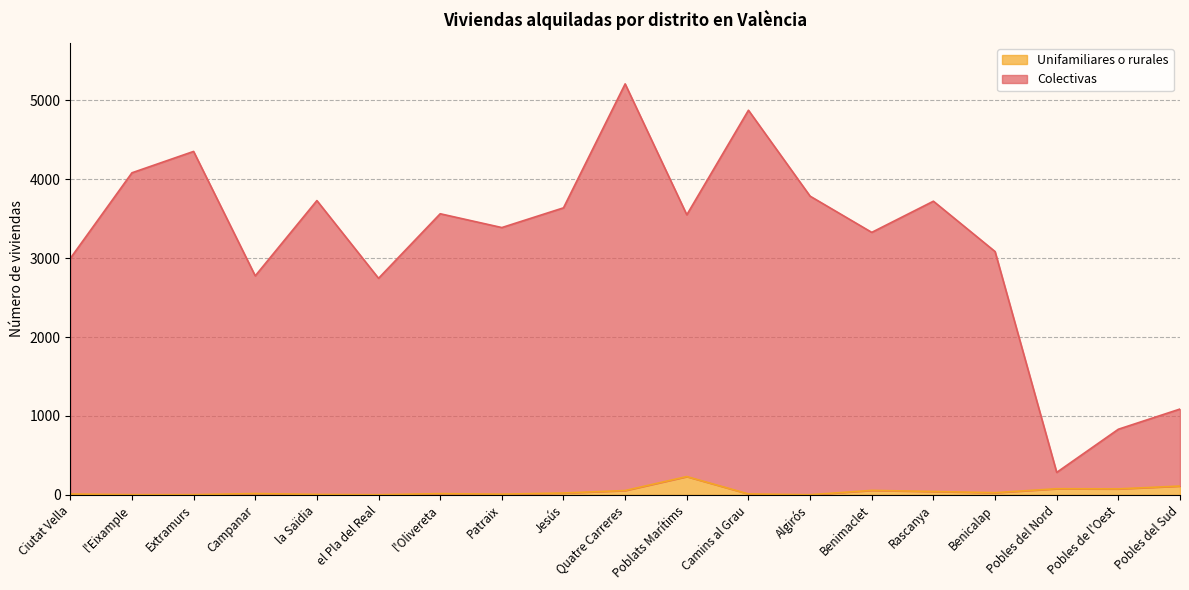

What is the difference between the maximum and minimum values in the Colectivas series?

4924